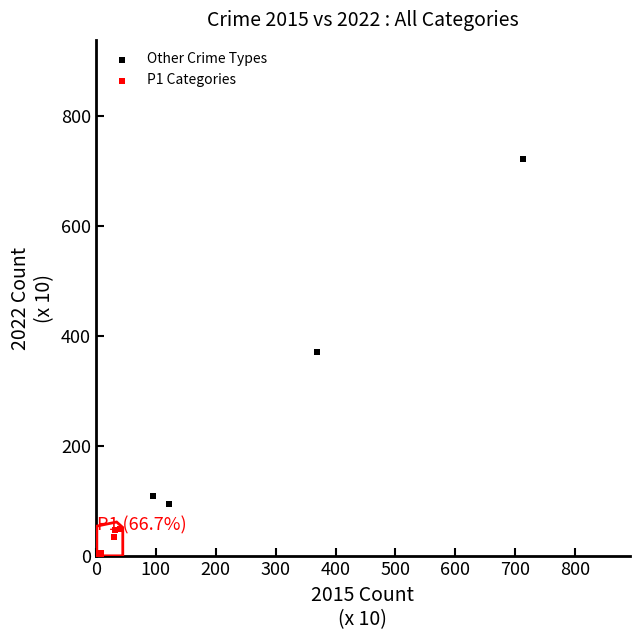

Which series reaches the maximum Y coordinate?

Other Crime Types